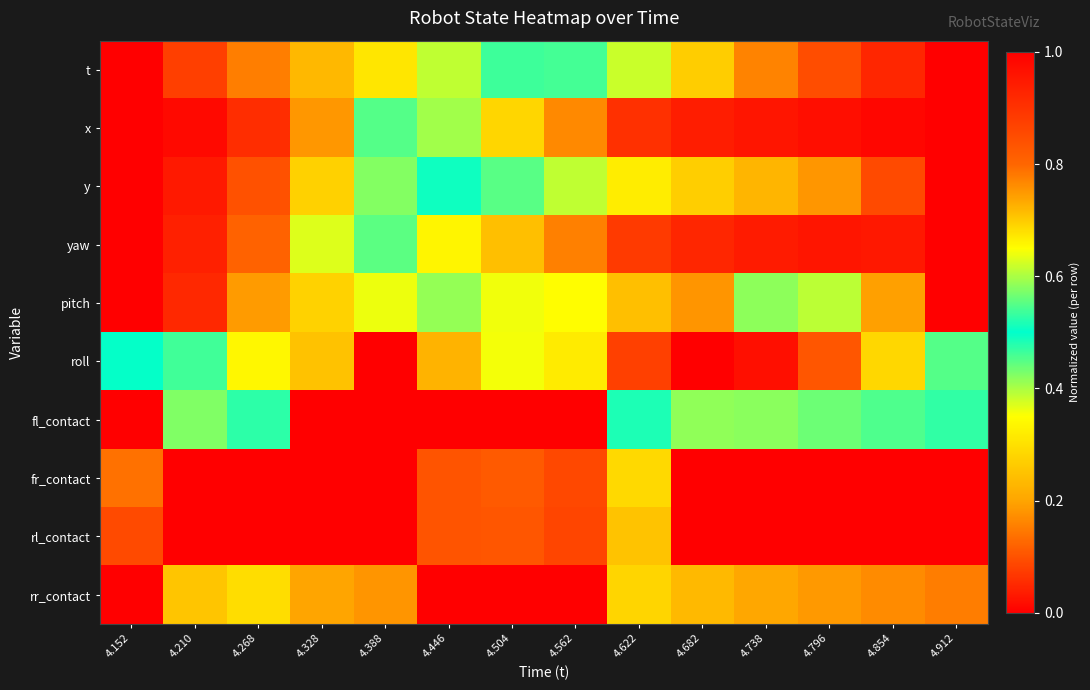

Reading right to left, list all the values displayed in this chart.

t: 4.912=1.0	4.854=0.9	4.796=0.8	4.738=0.8	4.682=0.7	4.622=0.6	4.562=0.5	4.504=0.5	4.446=0.4	4.388=0.3	4.328=0.2	4.268=0.2	4.210=0.1	4.152=0.0
x: 4.912=0.0	4.854=0.0	4.796=0.0	4.738=0.0	4.682=0.0	4.622=0.1	4.562=0.2	4.504=0.3	4.446=0.4	4.388=0.5	4.328=0.8	4.268=0.9	4.210=1.0	4.152=1.0
y: 4.912=0.0	4.854=0.1	4.796=0.2	4.738=0.2	4.682=0.3	4.622=0.3	4.562=0.4	4.504=0.4	4.446=0.5	4.388=0.6	4.328=0.7	4.268=0.8	4.210=0.9	4.152=1.0
yaw: 4.912=0.0	4.854=0.0	4.796=0.0	4.738=0.0	4.682=0.0	4.622=0.1	4.562=0.2	4.504=0.2	4.446=0.3	4.388=0.4	4.328=0.6	4.268=0.8	4.210=0.9	4.152=1.0
pitch: 4.912=0.0	4.854=0.2	4.796=0.4	4.738=0.6	4.682=0.8	4.622=0.7	4.562=0.7	4.504=0.6	4.446=0.6	4.388=0.4	4.328=0.3	4.268=0.7	4.210=0.9	4.152=1.0
roll: 4.912=0.5	4.854=0.7	4.796=0.8	4.738=1.0	4.682=1.0	4.622=0.9	4.562=0.3	4.504=0.4	4.446=0.2	4.388=0.0	4.328=0.2	4.268=0.3	4.210=0.5	4.152=0.5
fl_contact: 4.912=0.5	4.854=0.5	4.796=0.4	4.738=0.4	4.682=0.4	4.622=0.5	4.562=0.0	4.504=0.0	4.446=0.0	4.388=0.0	4.328=0.0	4.268=0.5	4.210=0.4	4.152=1.0
fr_contact: 4.912=0.0	4.854=0.0	4.796=0.0	4.738=0.0	4.682=0.0	4.622=0.3	4.562=0.9	4.504=0.8	4.446=0.8	4.388=1.0	4.328=0.0	4.268=0.0	4.210=0.0	4.152=0.1
rl_contact: 4.912=0.0	4.854=0.0	4.796=0.0	4.738=0.0	4.682=0.0	4.622=0.7	4.562=0.9	4.504=0.8	4.446=0.8	4.388=1.0	4.328=0.0	4.268=0.0	4.210=0.0	4.152=0.1
rr_contact: 4.912=0.8	4.854=0.8	4.796=0.7	4.738=0.7	4.682=0.7	4.622=0.7	4.562=0.0	4.504=0.0	4.446=0.0	4.388=0.2	4.328=0.7	4.268=0.7	4.210=0.7	4.152=1.0